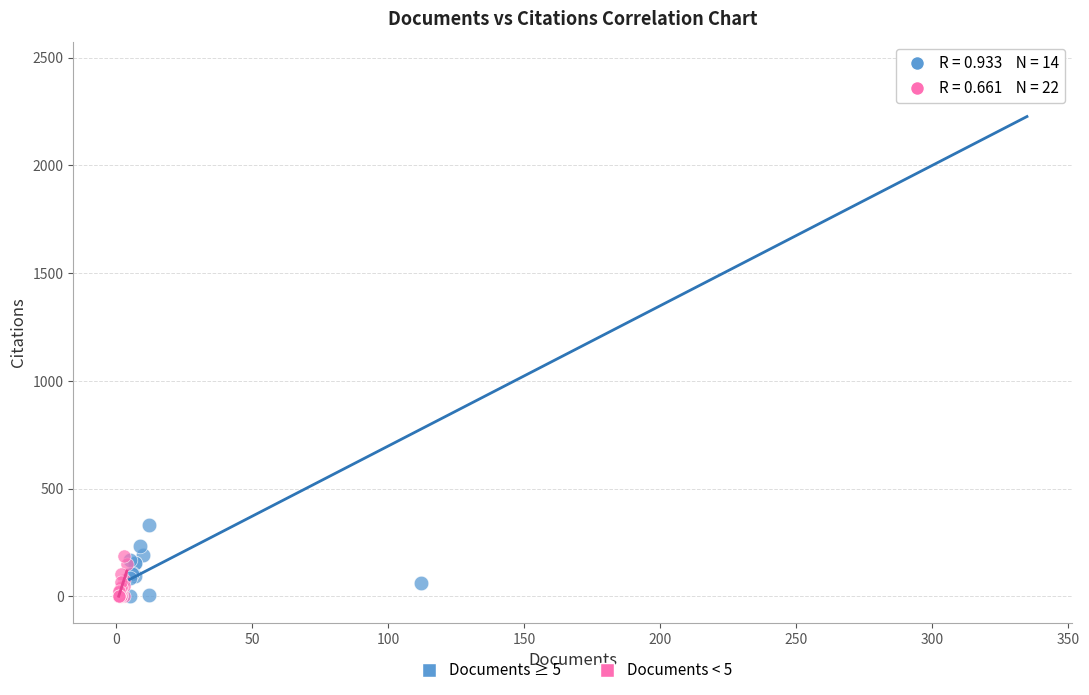

Which series contains the highest Y value?

Documents ≥ 5